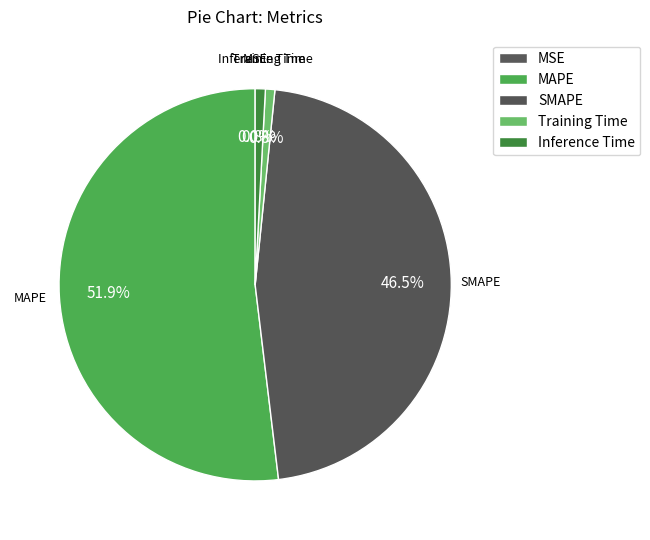

Count the number of slices in the pie.

5